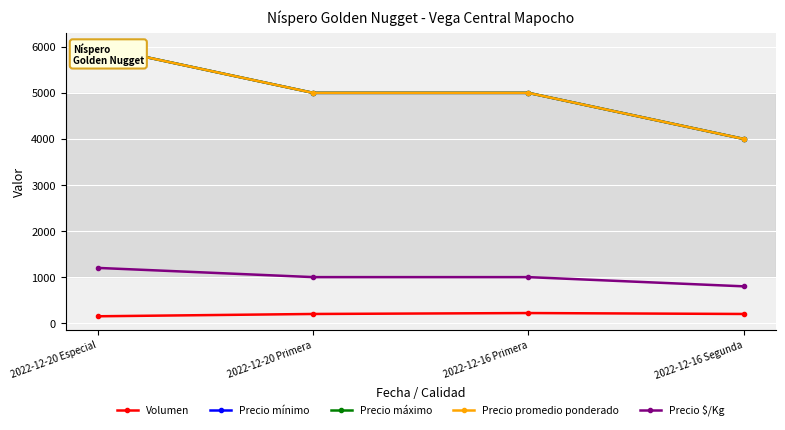

What is the greatest value displayed?

6000